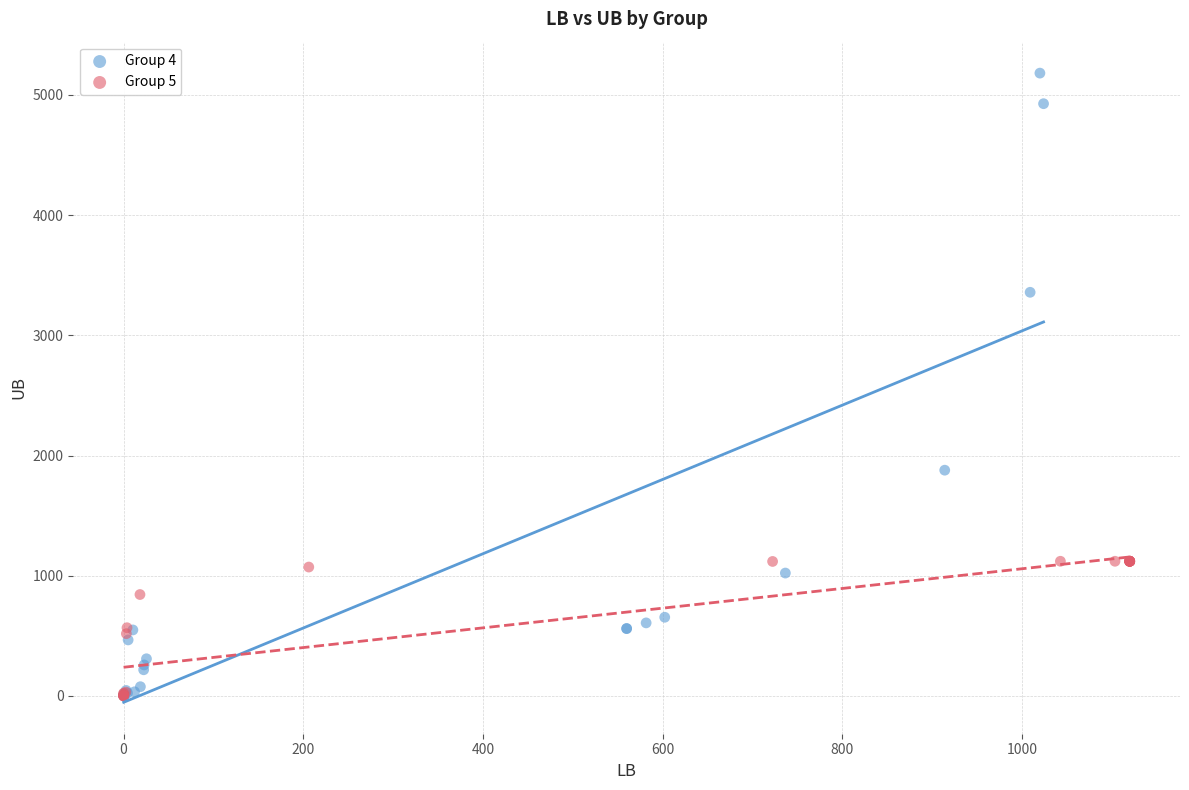

Which series has the largest Y range (max minus min)?

Group 4